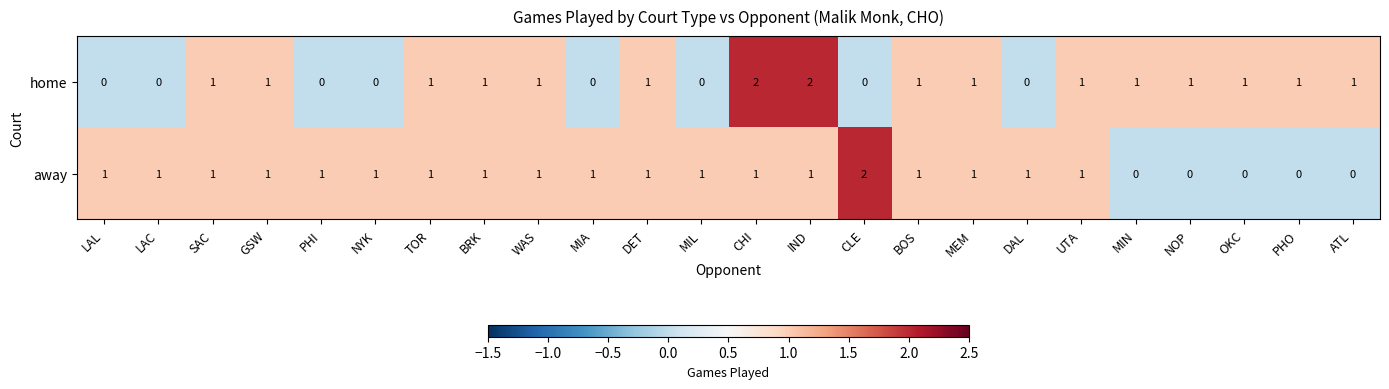

What is the total value across all series at CHI?

3